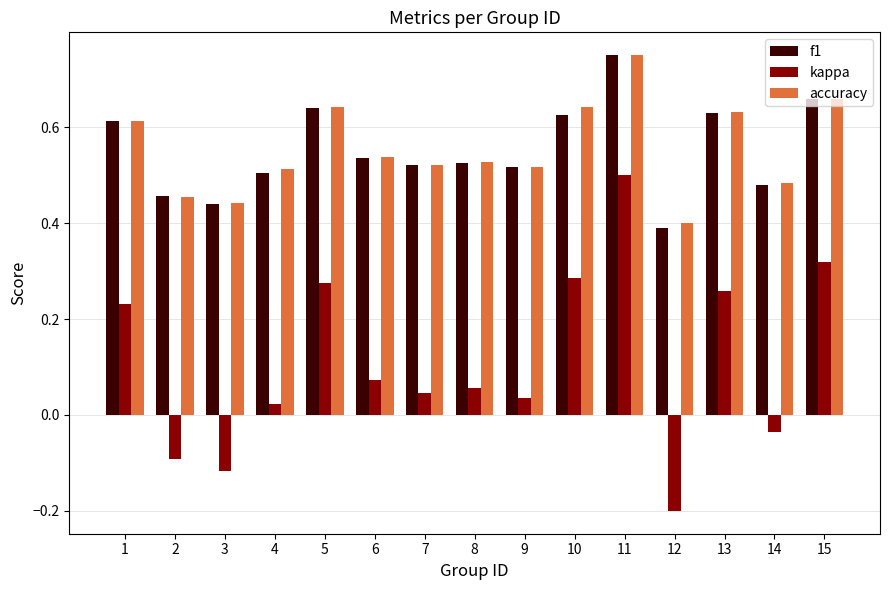

What is the total value across all series at 4?

1.0